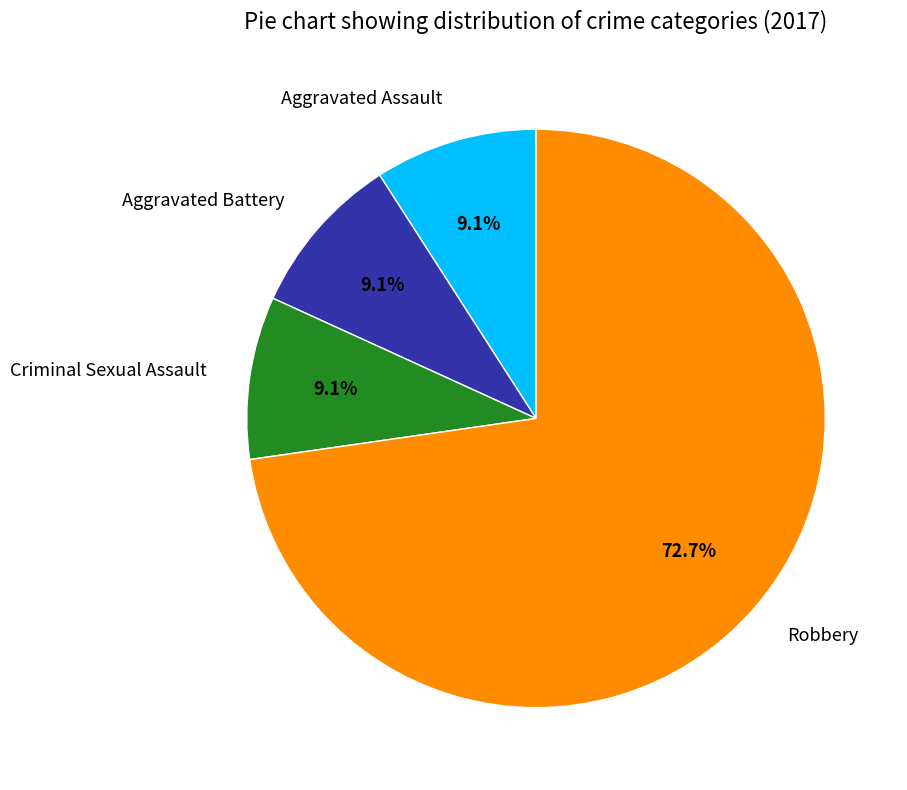

Is Aggravated Assault the majority of the pie?

No